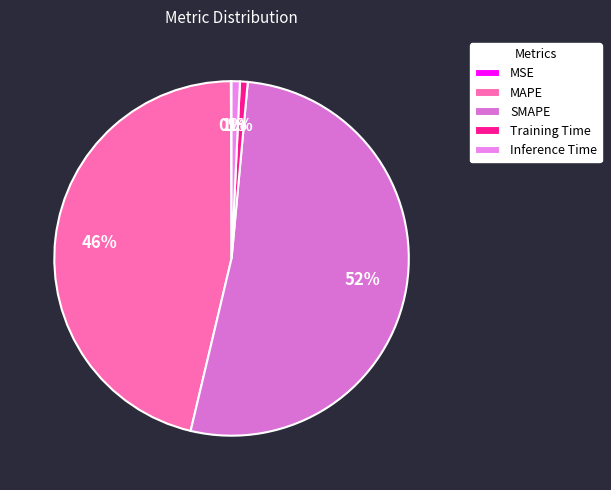

The SMAPE slice represents 45% of the pie. True or false?

False